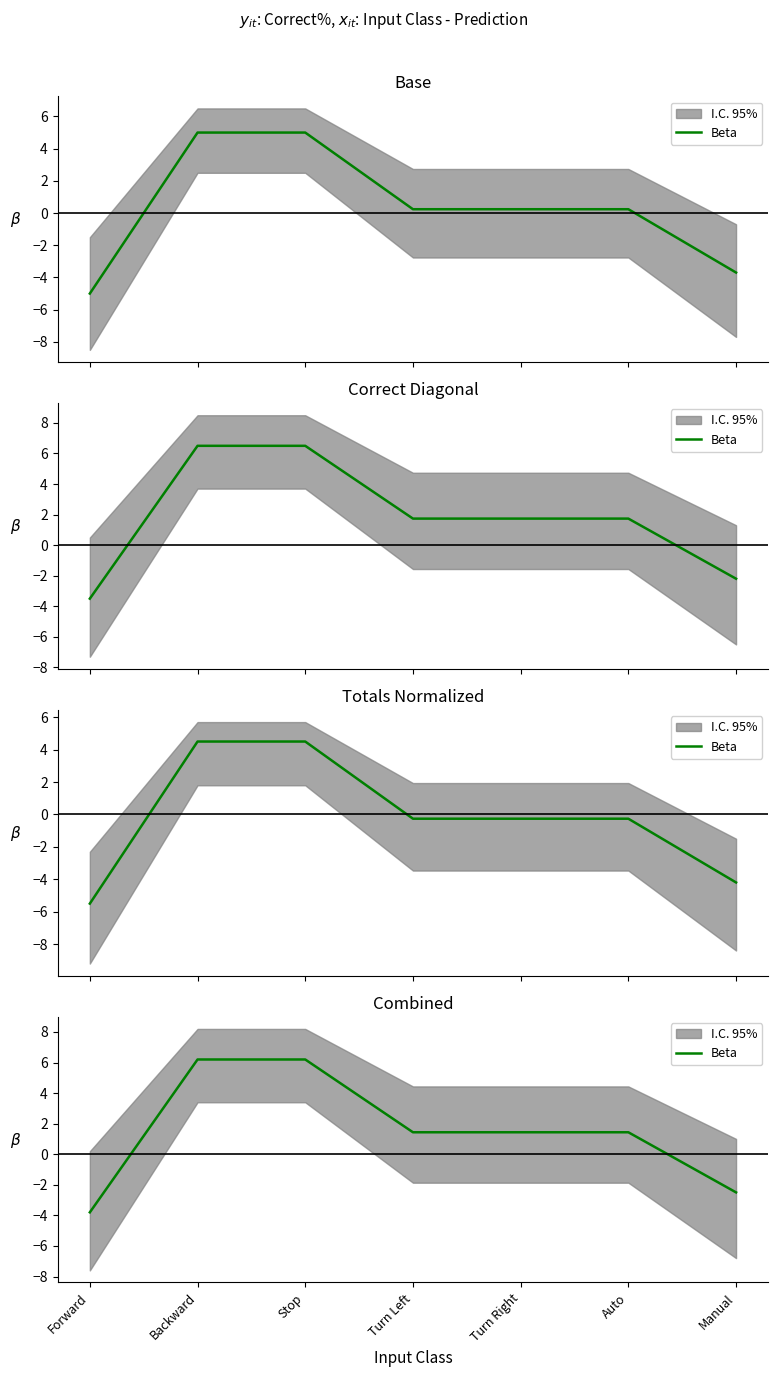

What is the change in value from Forward to Manual?

+1.3